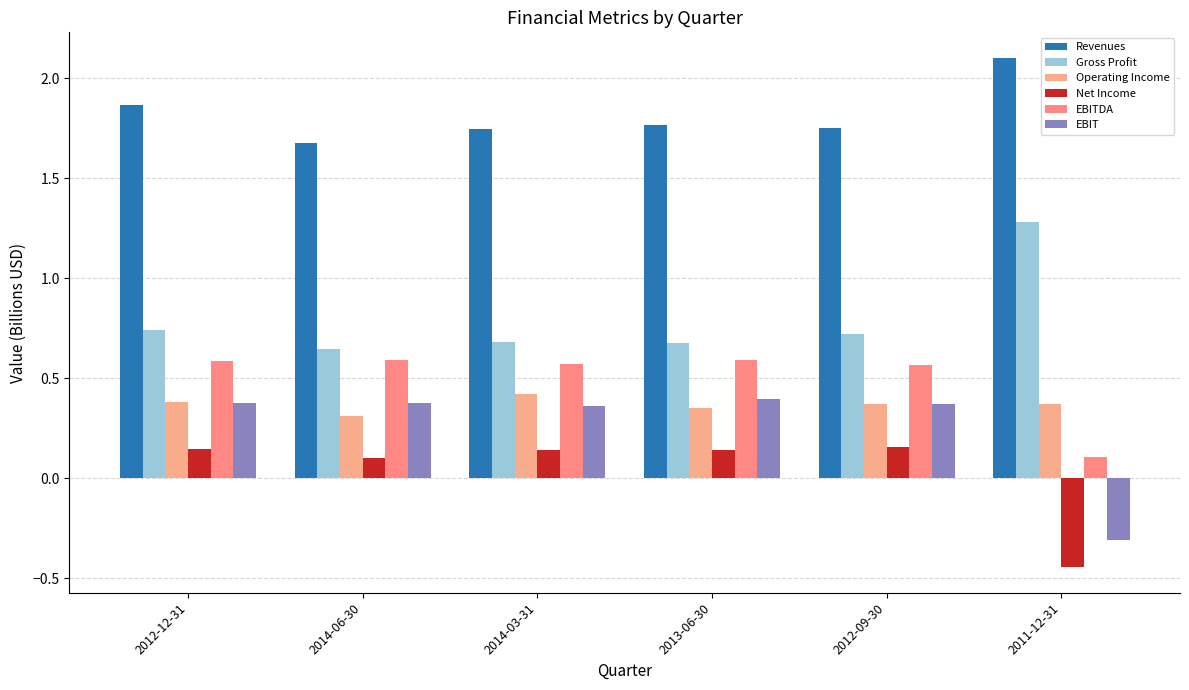

The value of Gross Profit at 2014-06-30 is 0.6. True or false?

True